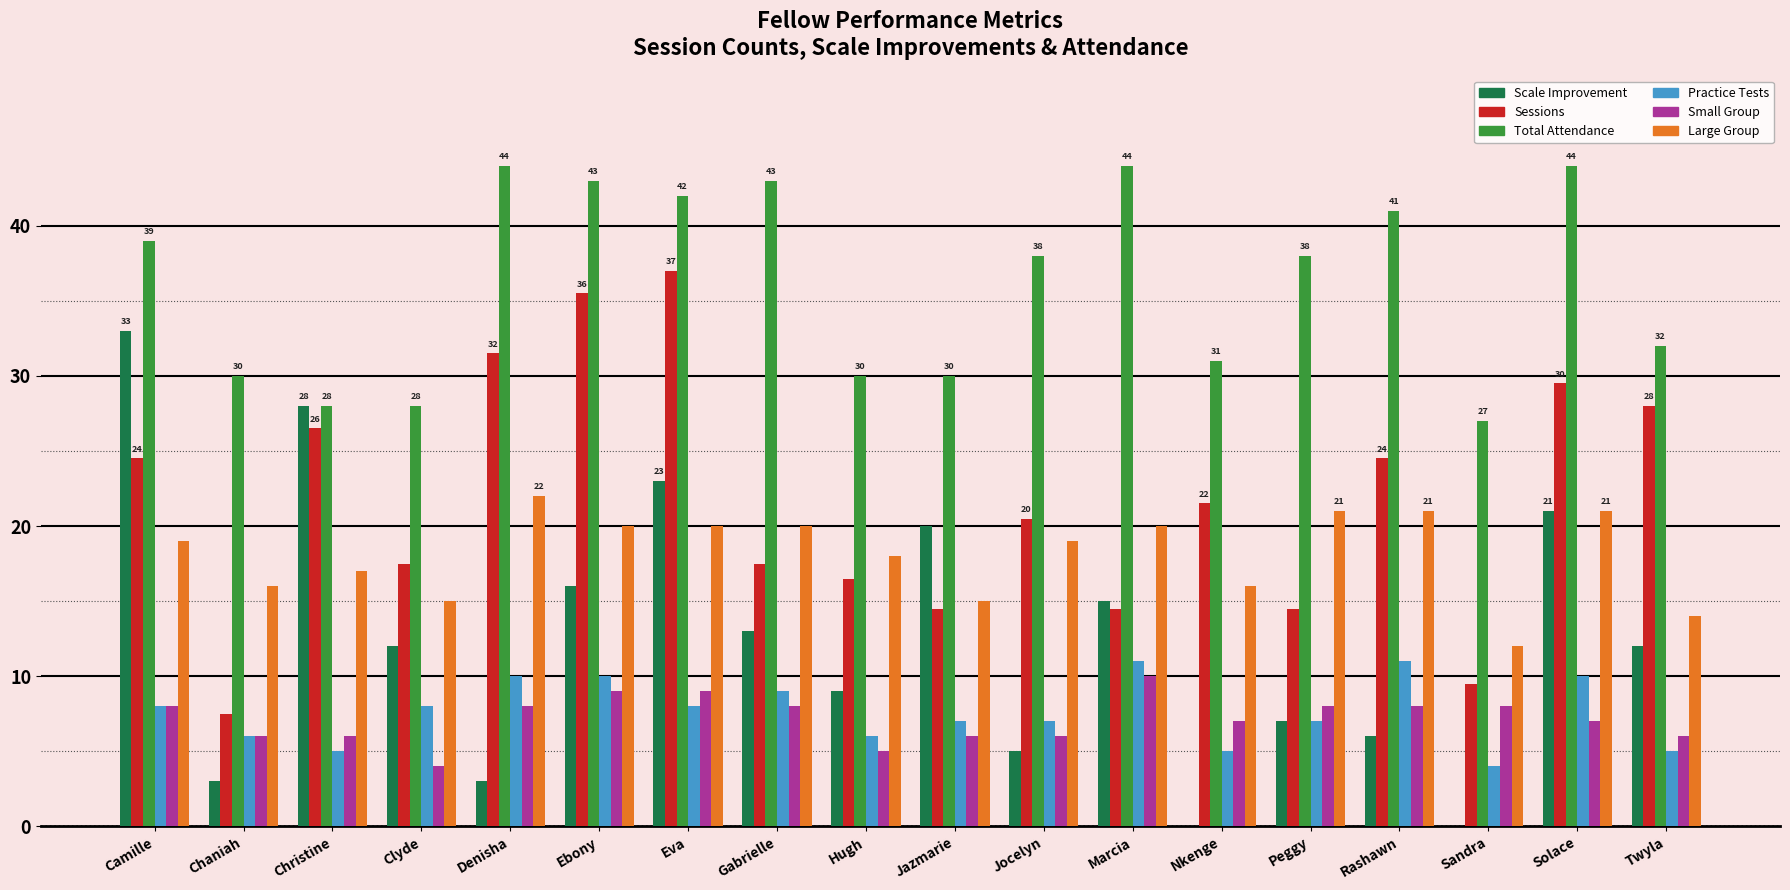

True or false: Total Attendance has a value of 39.0 at Camille.

True